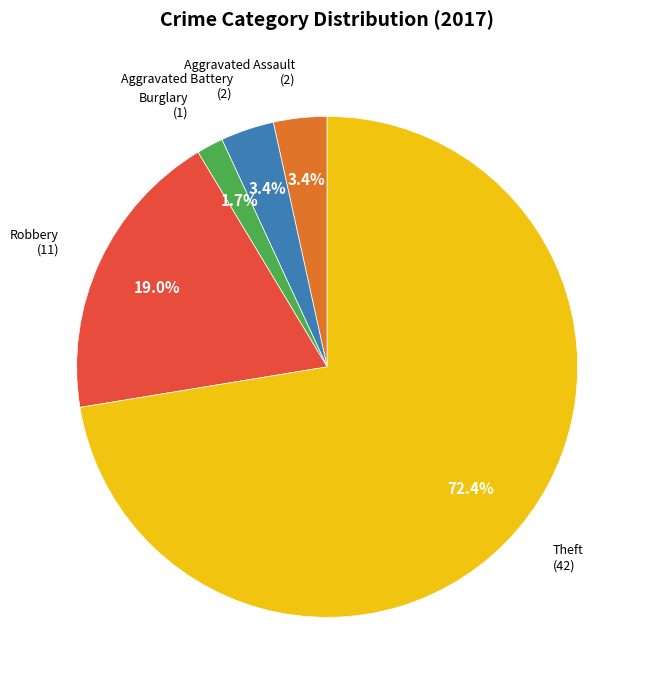

Which has a higher value, Aggravated Assault or Theft?

Theft